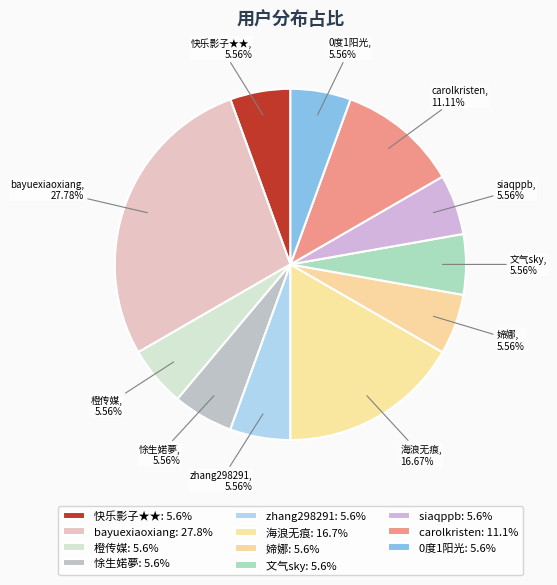

Between 快乐影子★★ and carolkristen, which is larger?

carolkristen